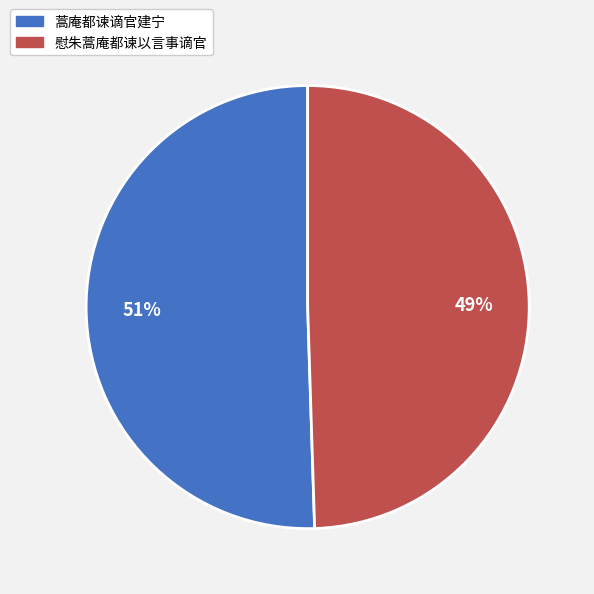

Which category has the biggest portion of the pie?

蒿庵都谏谪官建宁